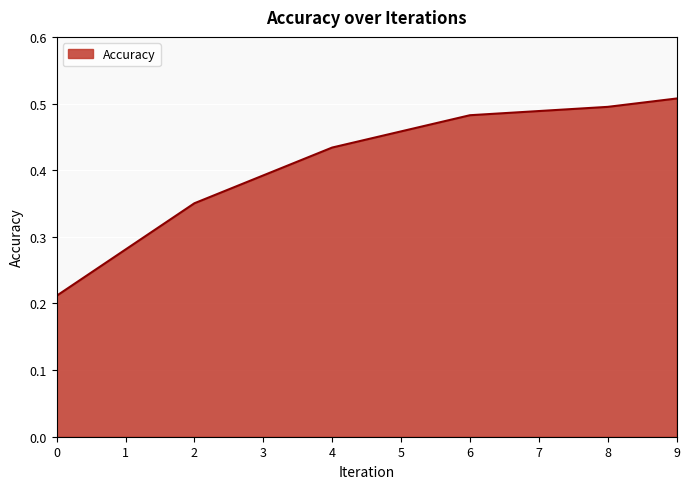

What is the sum of the values at 9 and 4?

0.9